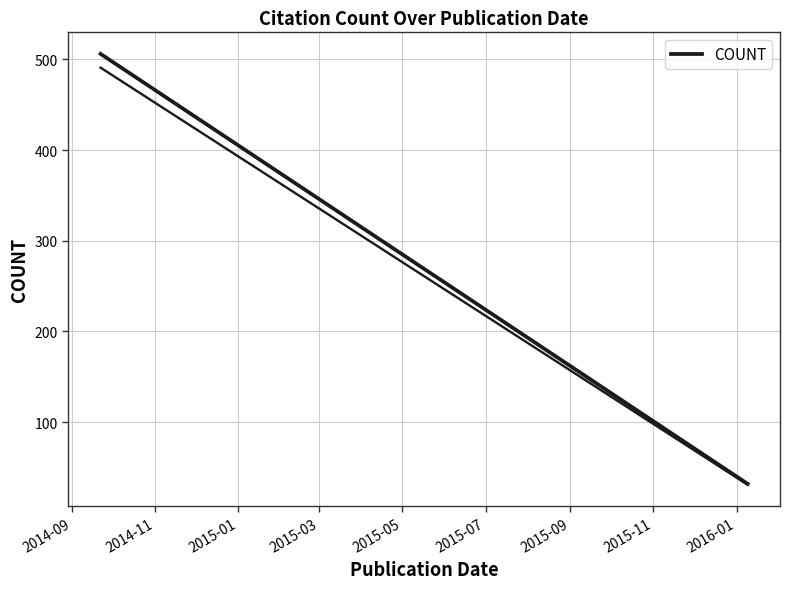

At which label does the data first exceed 72?

2014-09